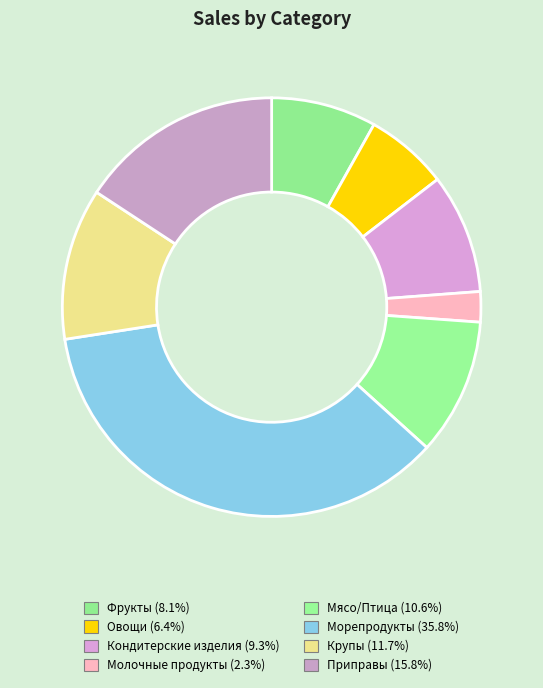

Count the number of slices in the pie.

8